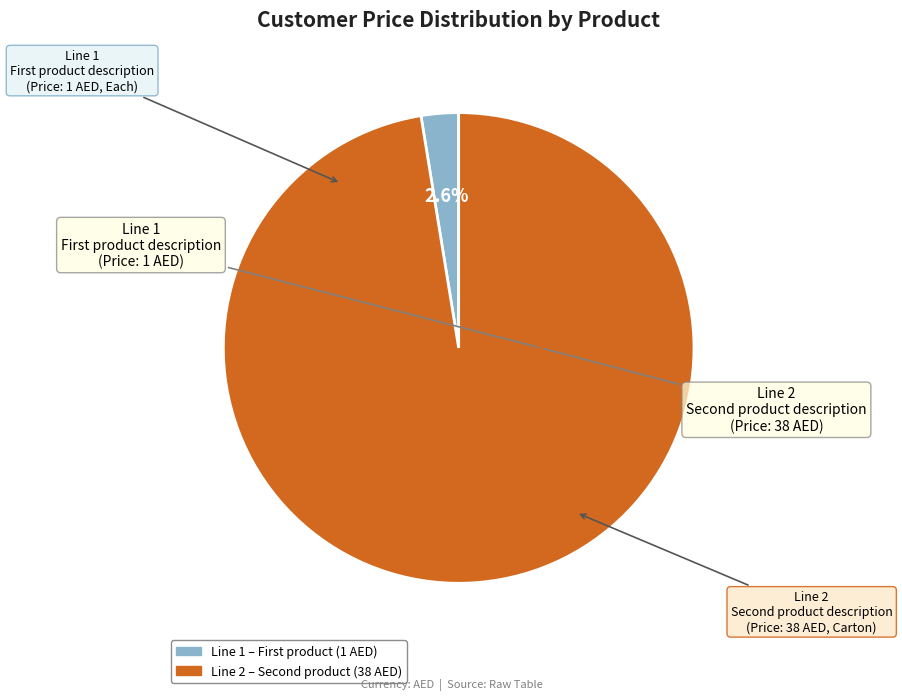

Does any single category account for the majority?

Yes